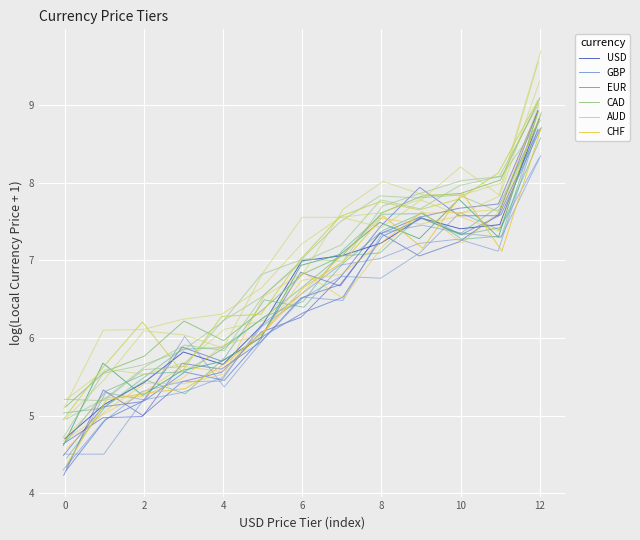

Is the value of GBP at 4 greater than the value of EUR at 12?

No